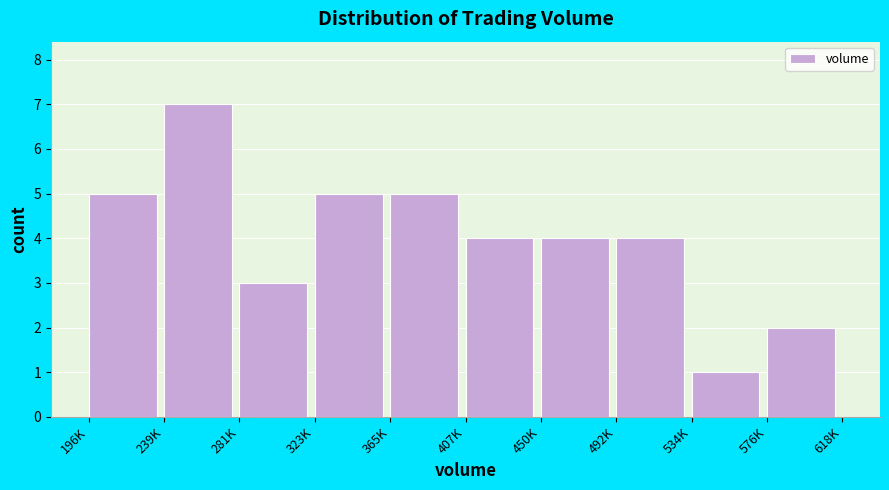

Reading right to left, extract all data points from this chart.

2	1	4	4	4	5	5	3	7	5